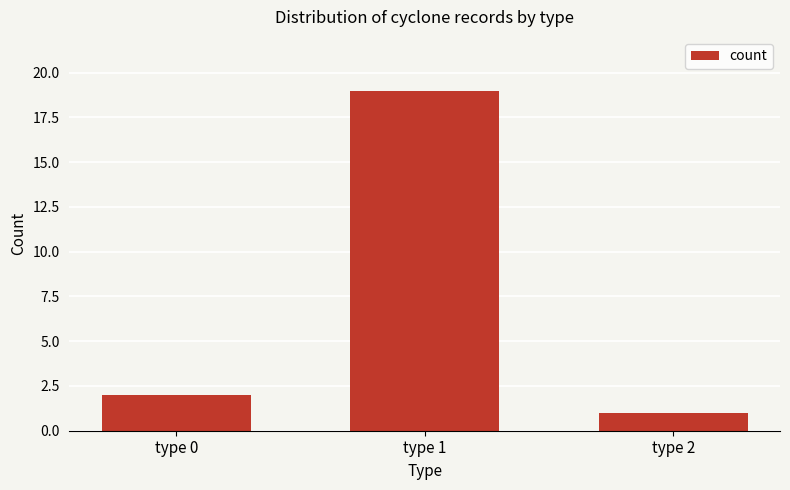

What is the average value?

7